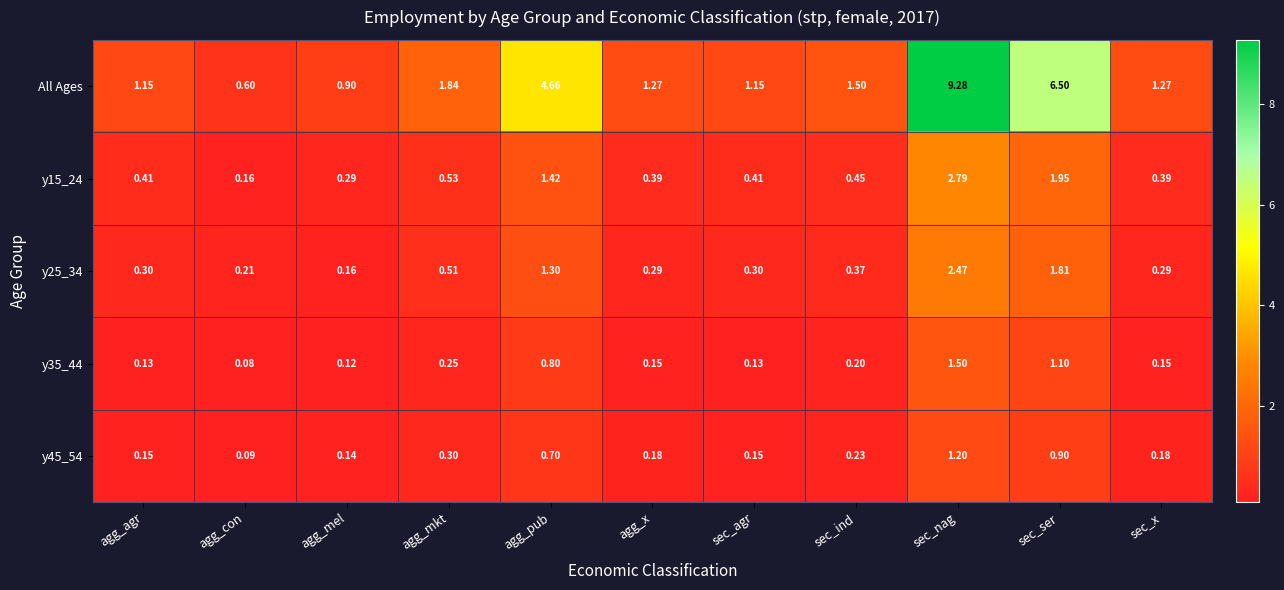

Is the value of y15_24 at agg_mkt greater than the value of All Ages at agg_agr?

No